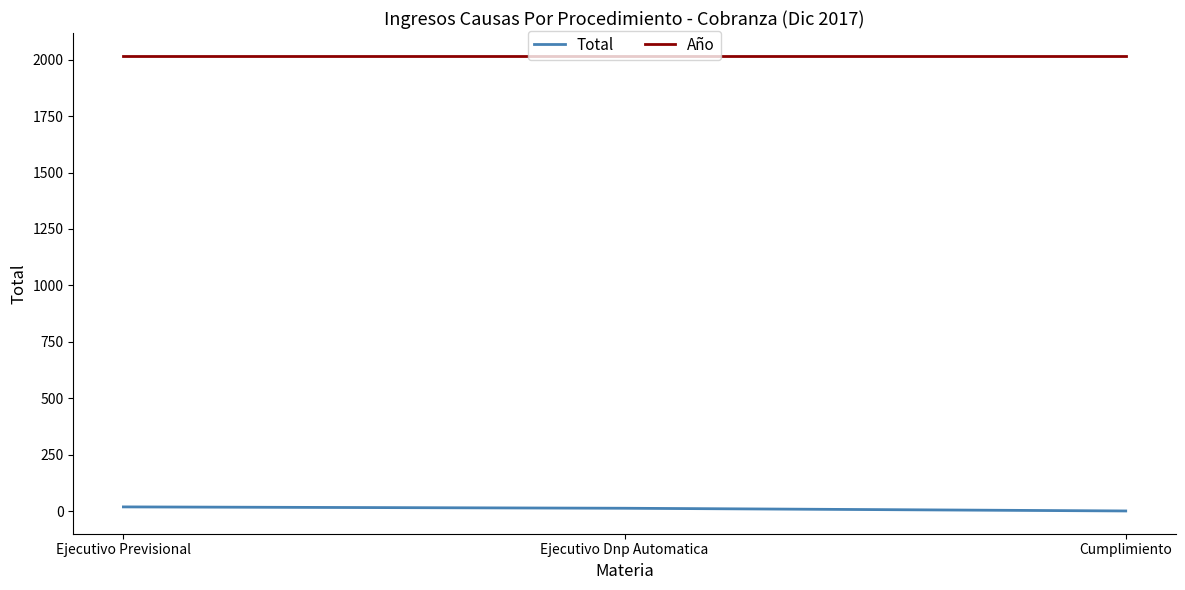

What is the average value of the Año series?

2017